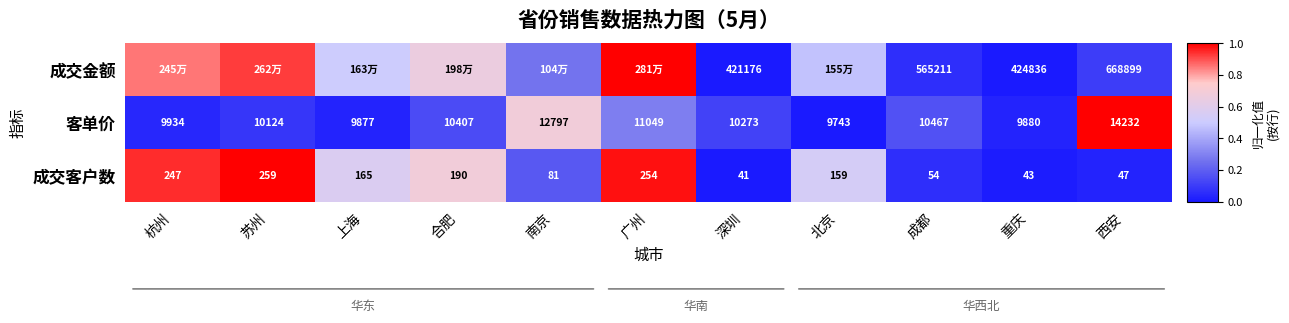

Where is 成交客户数 nearest to the value 150?

北京